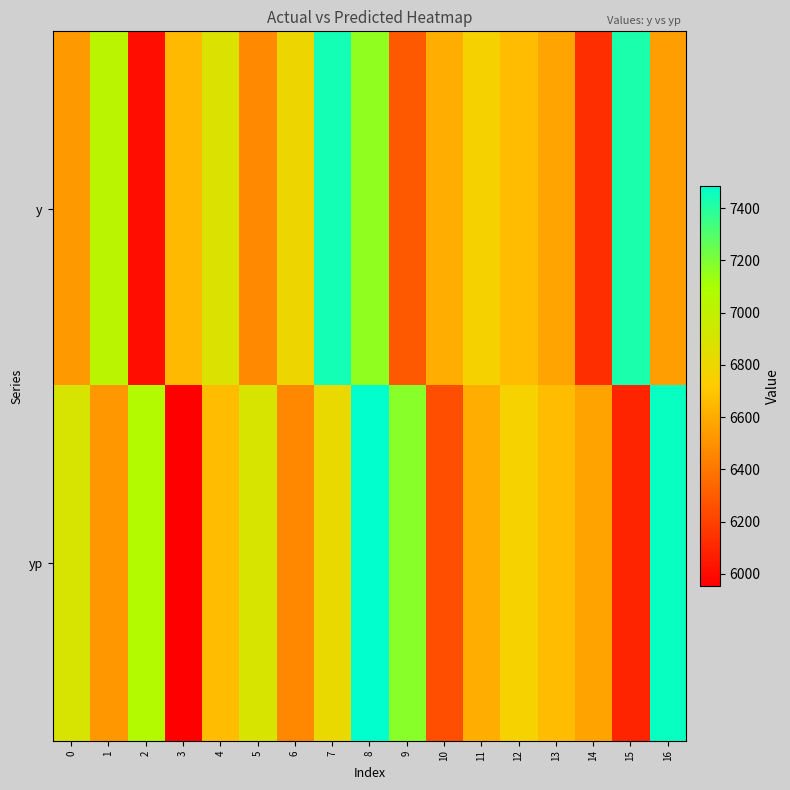

At which category is the sum across all series the highest?

8